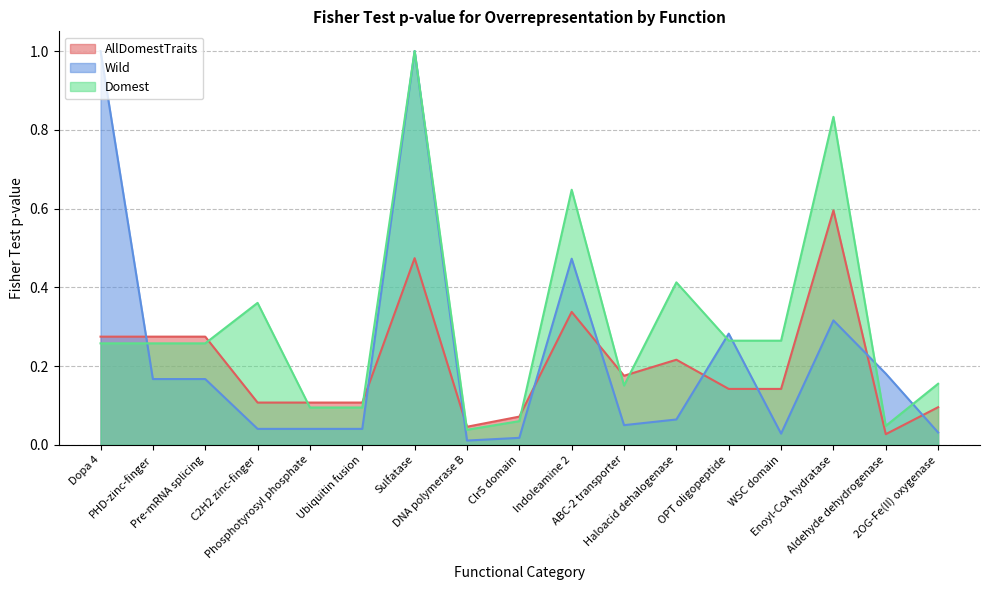

True or false: Domest has more than 1 interior local peaks.

True